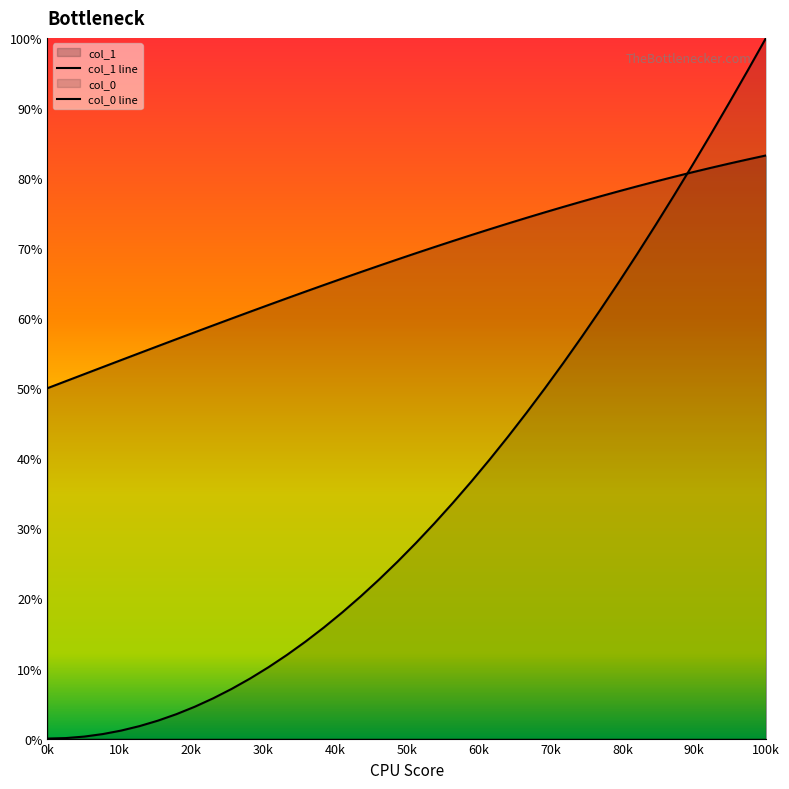

List the series in order of their overall mean, lowest first.

col_0 line, col_1 line